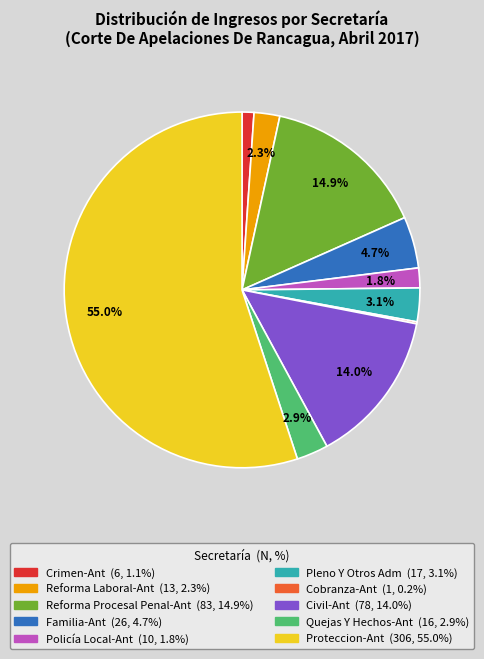

To the nearest percent, what is the difference between the largest and smallest slice percentages?

55%